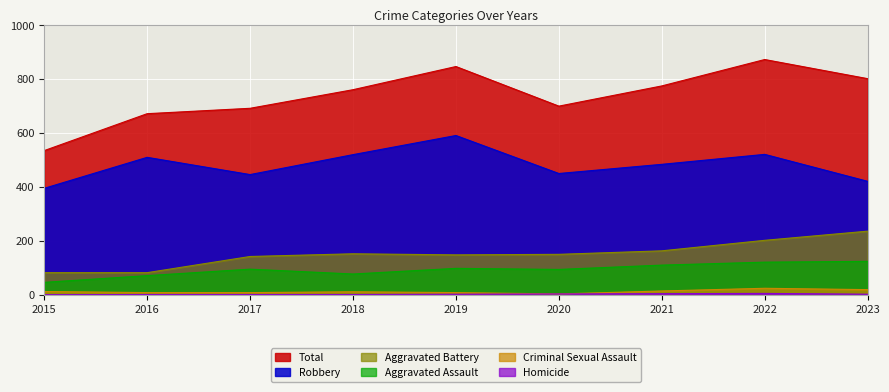

What is the sum of all Aggravated Assault values?

836